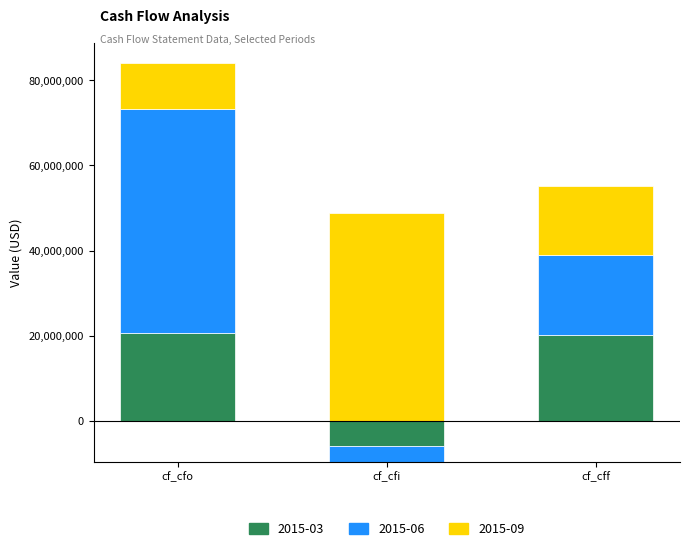

What is the greatest value displayed?

52606000